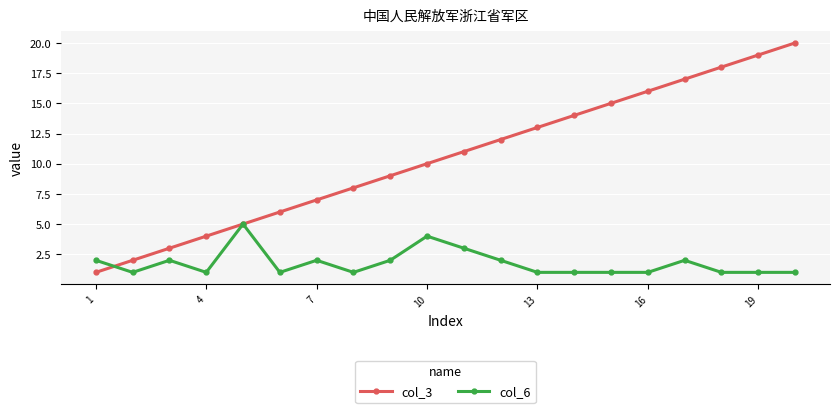

List the series in order of their overall mean, highest first.

col_3, col_6